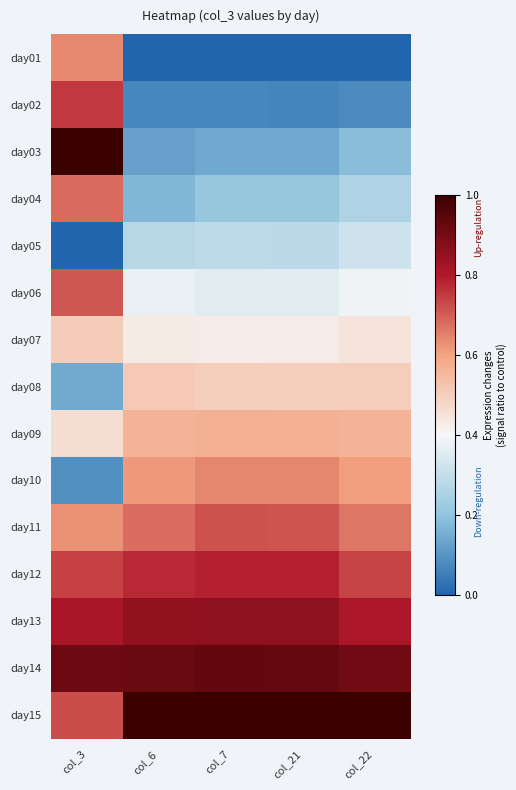

Which series has the largest range (max minus min)?

day03